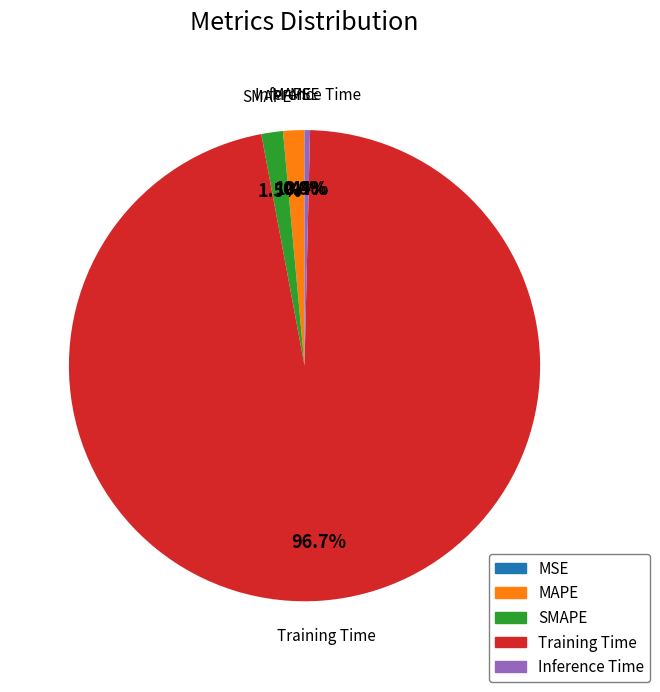

Which category accounts for the majority?

Training Time